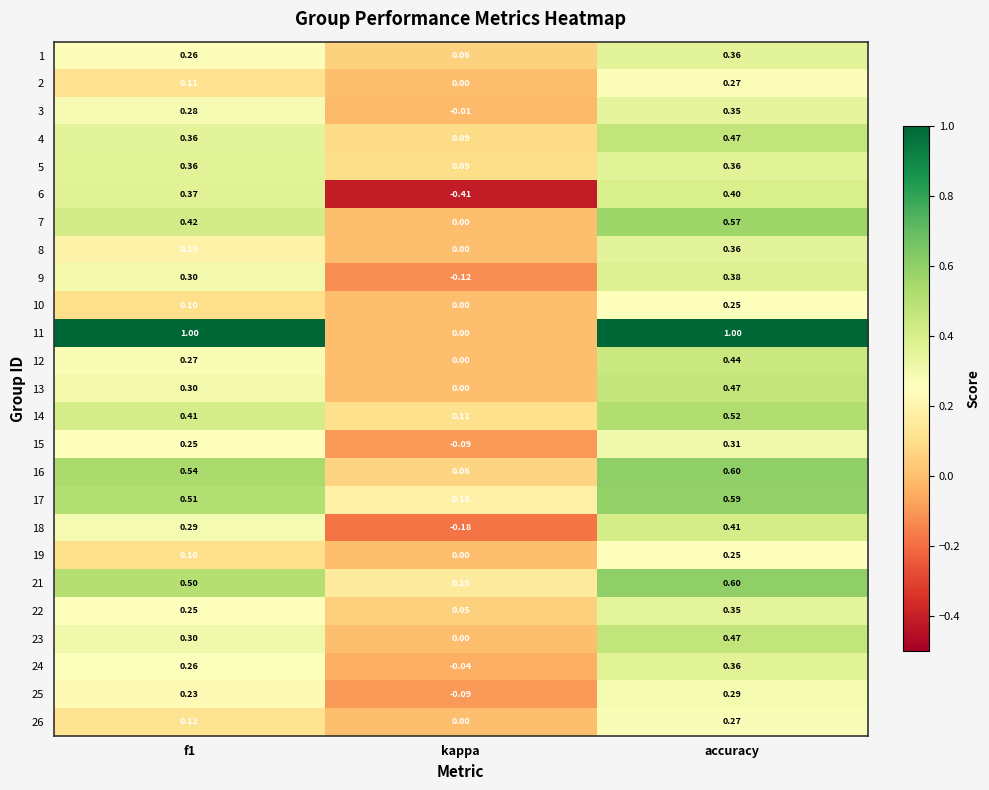

Is the value of 15 at kappa greater than the value of 16 at kappa?

No